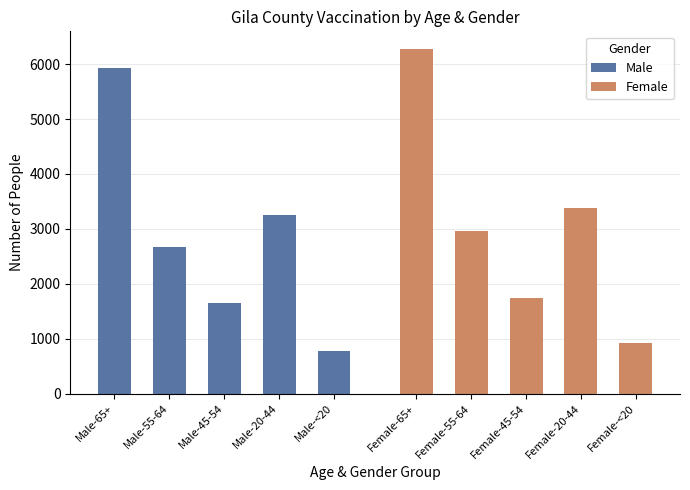

Reading left to right, transcribe all the data shown in this chart.

Male: 5927	2663	1644	3258	772
Female: 6283	2958	1732	3374	914